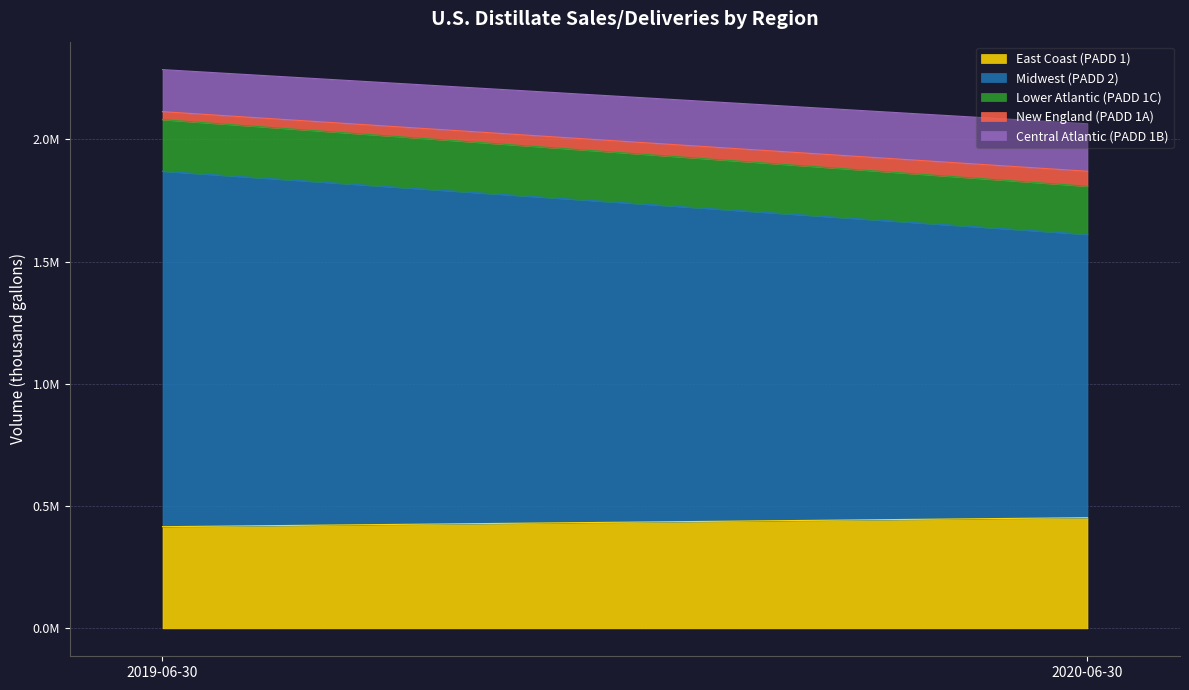

Which series has the widest spread of values?

Midwest (PADD 2)